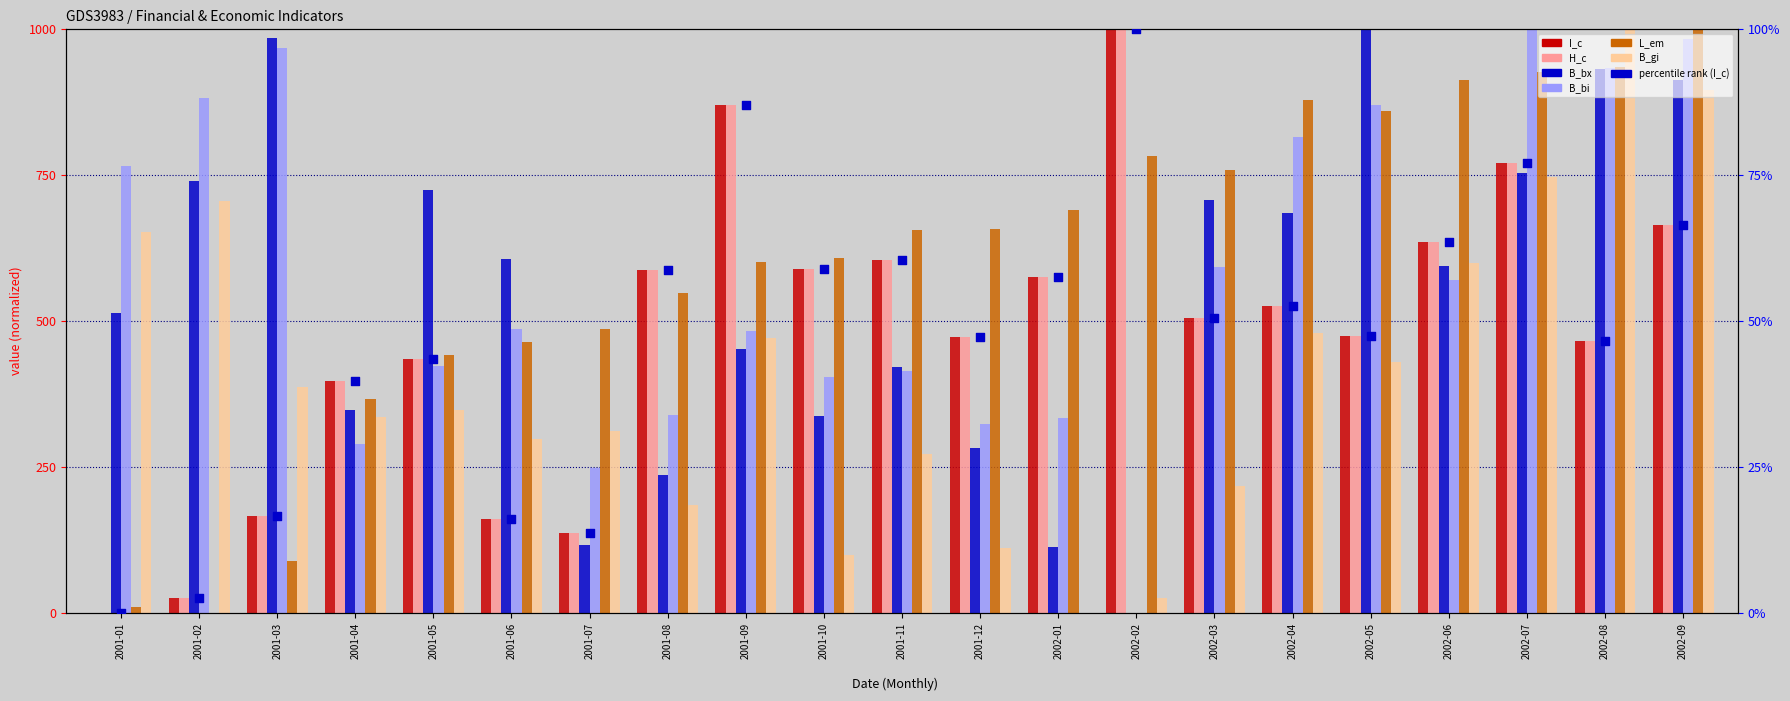

Which series has the largest total across all categories?

L_em